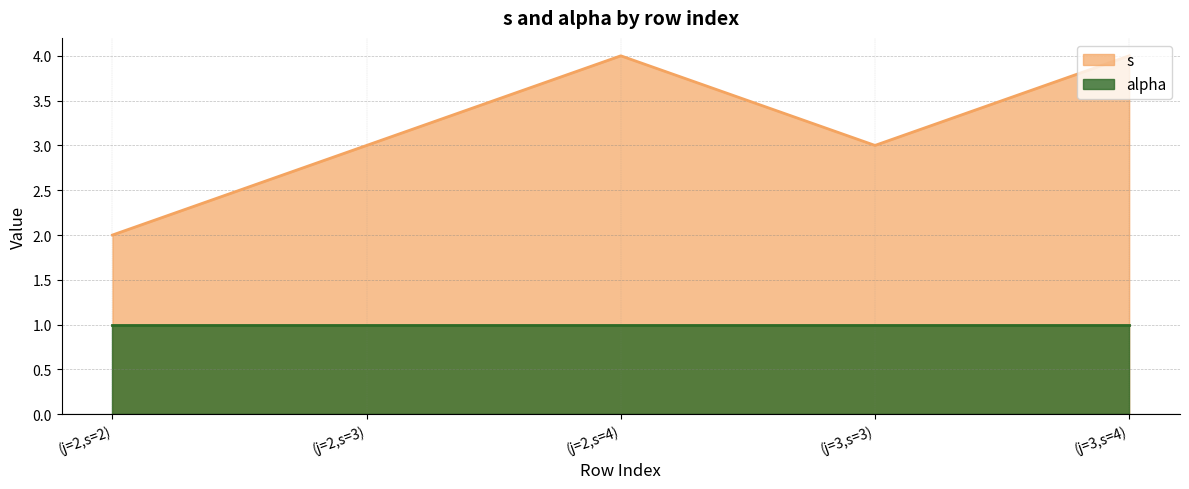

Which has a higher value, (j=2,s=3) or (j=2,s=4)?

(j=2,s=4)